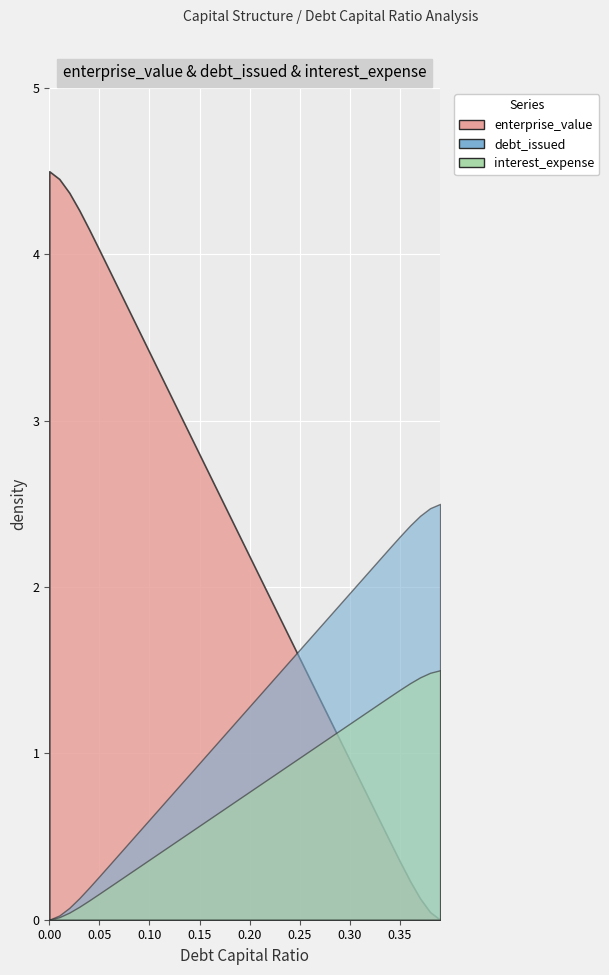

True or false: interest_expense and debt_capital cross at least once.

False